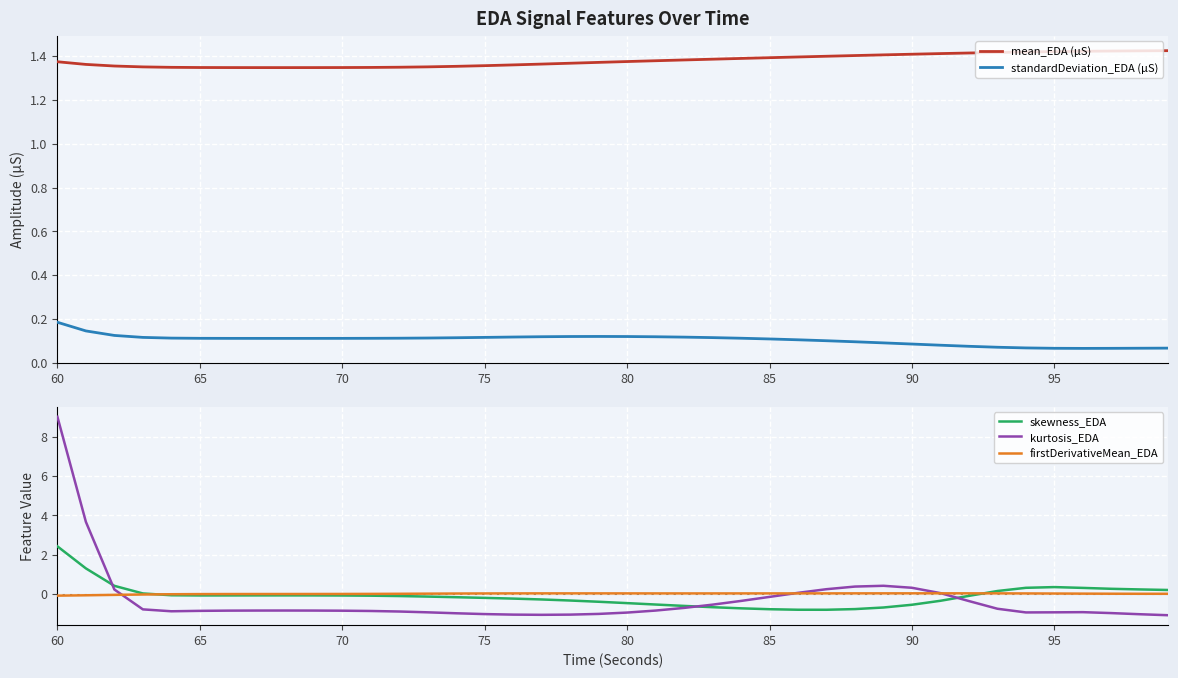

Where does the skewness_EDA series first go above 0?

60